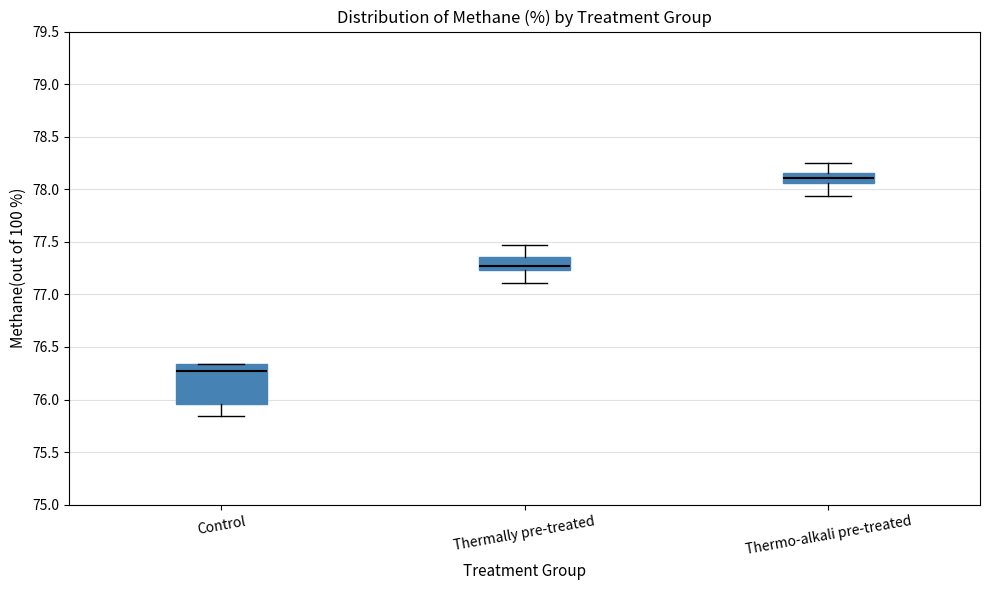

Reading left to right, transcribe this box plot: for each box, give where its median line is, the range the box spans, and where its two whiskers end, as read against the y-axis. The values are not printed on the chart, so give them approximately, as read against the axis.

Control: median 76.25, box 75.95 to 76.35, whiskers 75.85 to 76.35
Thermally pre-treated: median 77.25 (just above the box's lower edge), box 77.25 to 77.35, whiskers 77.10 to 77.45
Thermo-alkali pre-treated: median 78.10, box 78.05 to 78.15, whiskers 77.95 to 78.25